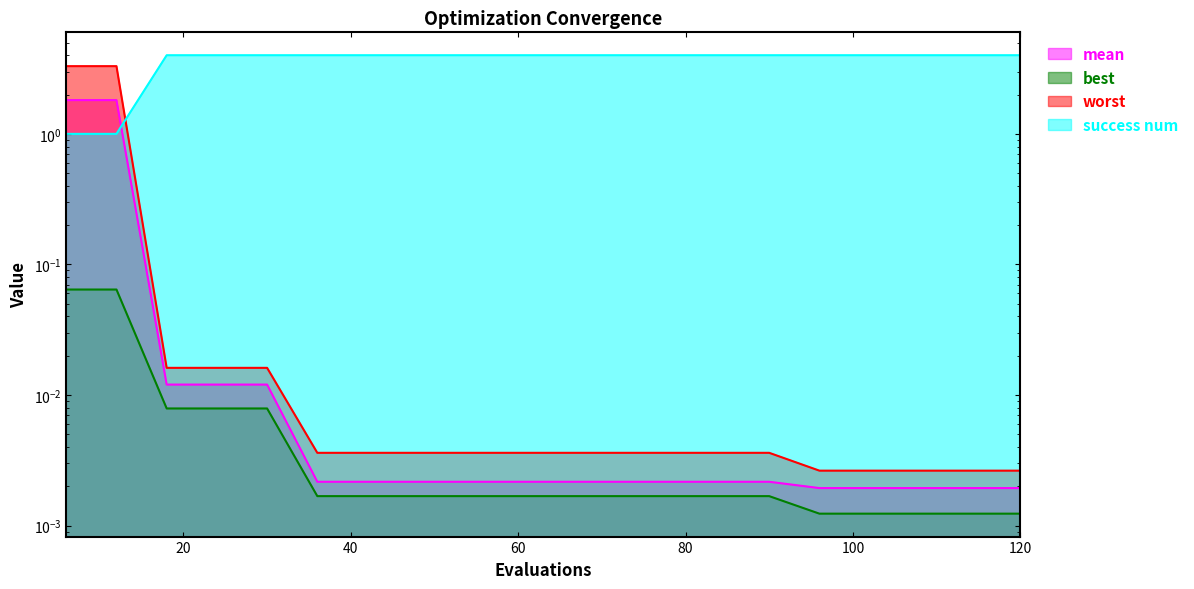

What is the lowest value of the success num series?

1.0